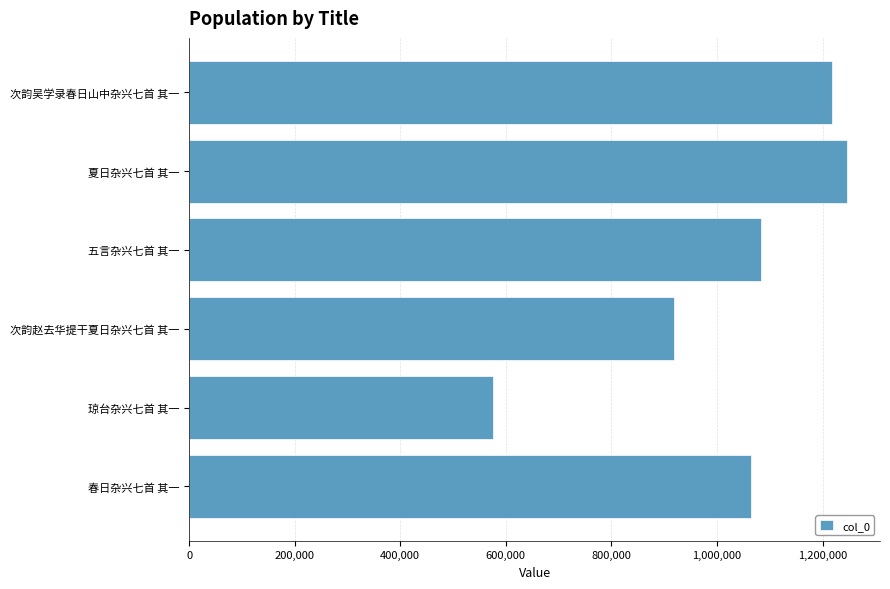

What value does the data have at 琼台杂兴七首 其一?

575647